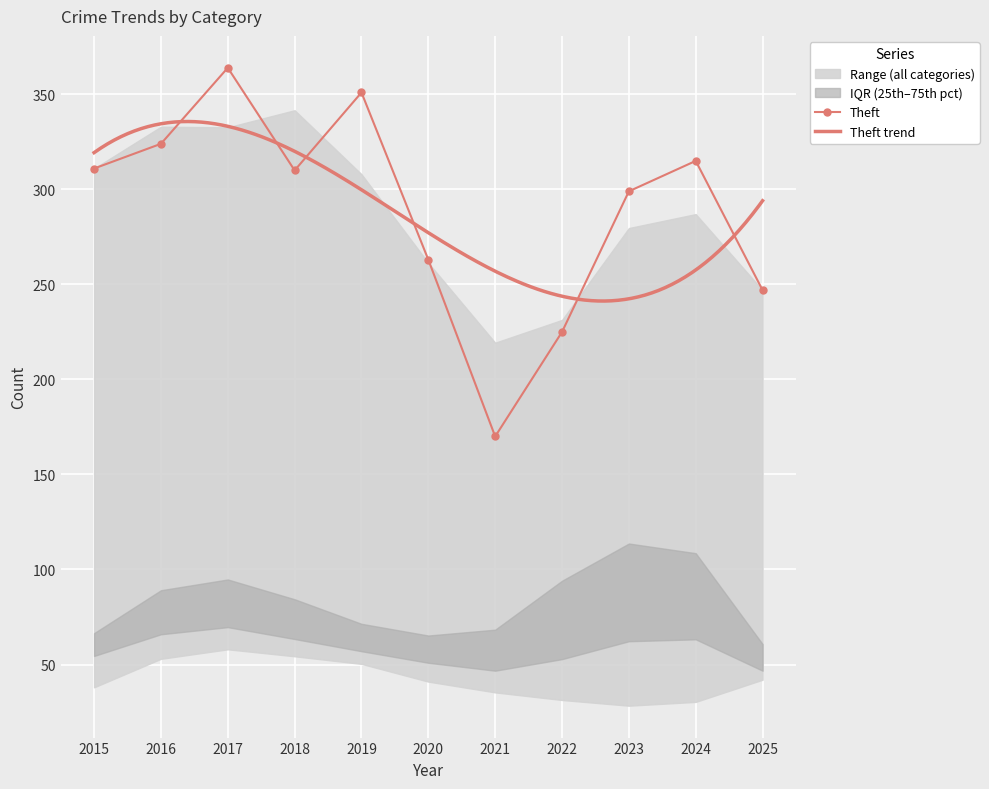

How many interior local peaks does the Theft series have?

3